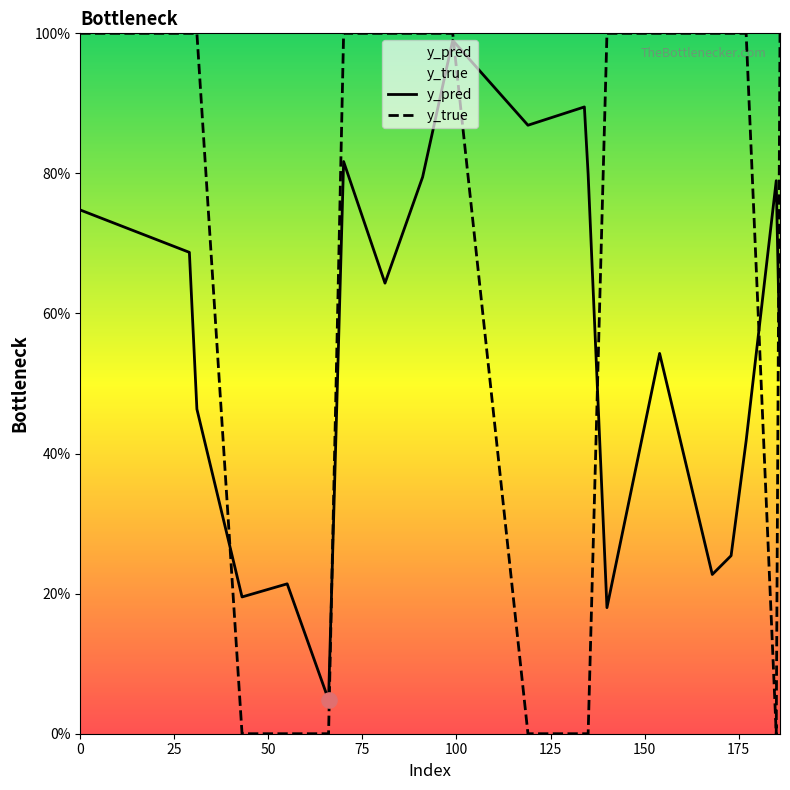

Which series contains the lowest Y value?

y_true